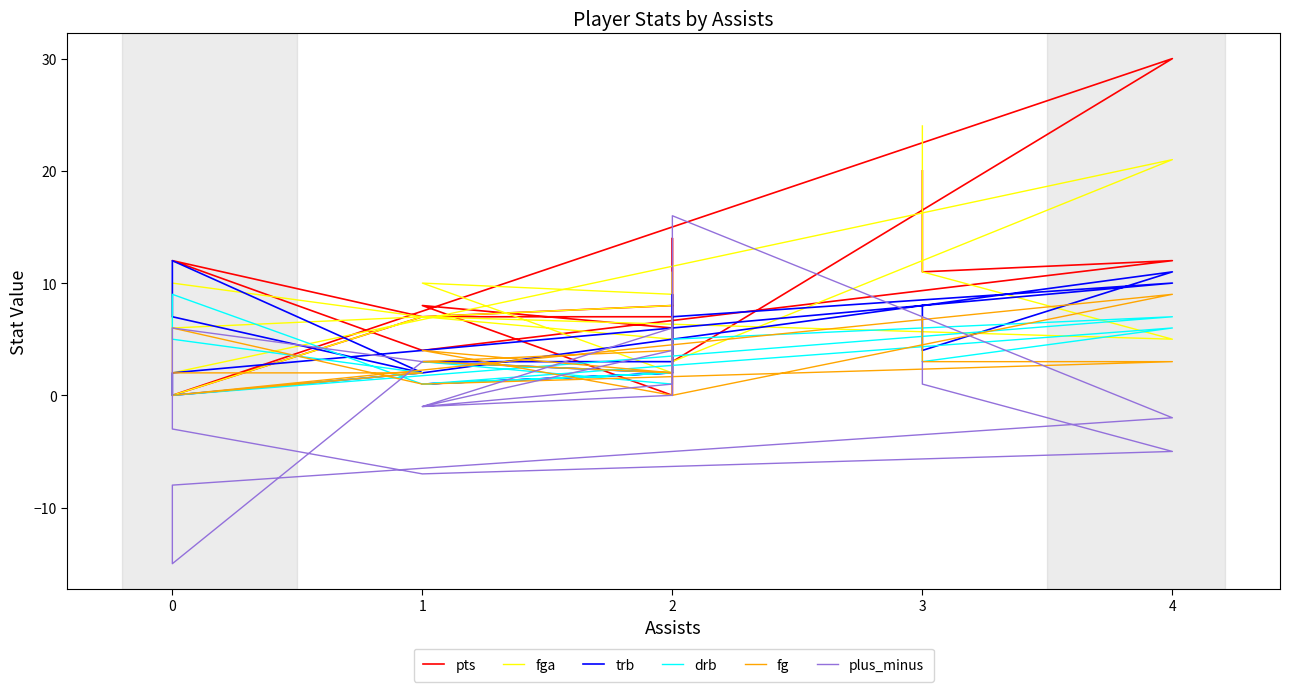

Reading left to right, transcribe all the data shown in this chart.

pts: 20	11	12	4	12	12	7	0	0	30	3	6	8	0	14	7	7	8
fga: 24	11	5	7	10	6	7	0	2	21	3	9	10	2	11	8	7	5
trb: 8	4	11	2	12	7	2	0	2	10	7	2	3	3	9	2	1	2
drb: 6	3	6	1	9	5	2	0	0	7	5	1	3	2	6	2	1	2
fg: 7	3	3	1	6	2	2	0	0	9	0	2	4	0	7	2	3	4
plus_minus: 3	1	-5	-7	-3	6	3	-15	-8	-2	16	1	-1	6	2	0	-1	4